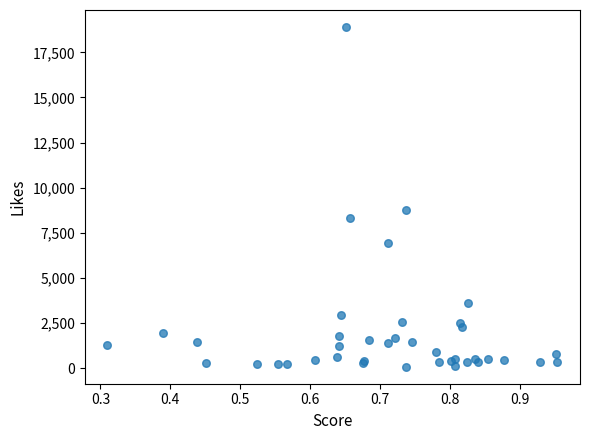

What Y value in the scatter plot is closest to 9489?

8774